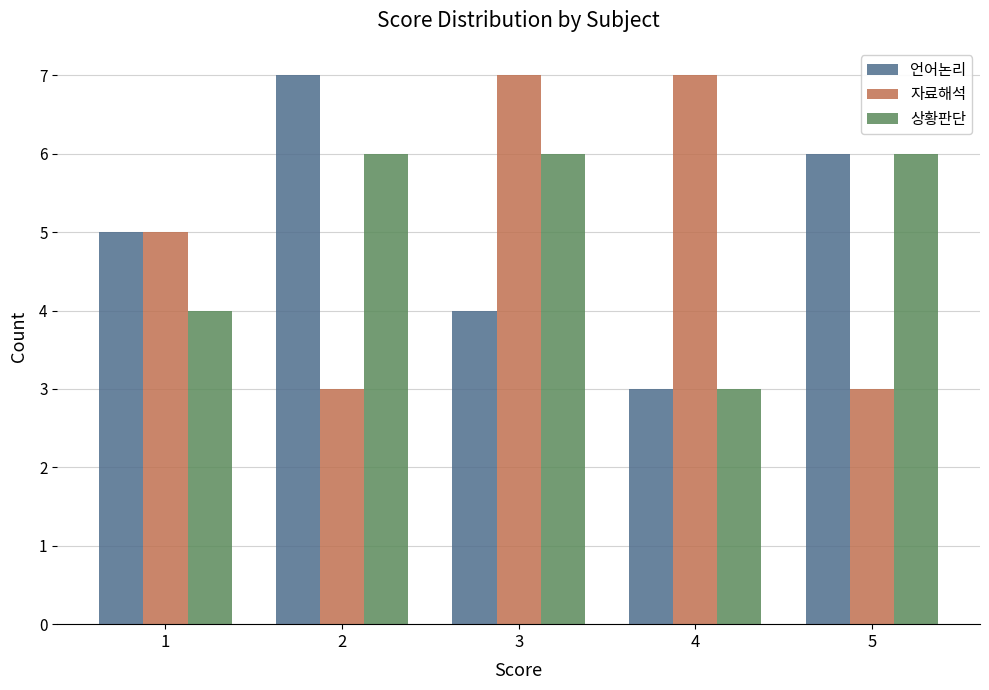

Reading left to right, what are all the values shown in this chart?

언어논리: 1=5	2=7	3=4	4=3	5=6
자료해석: 1=5	2=3	3=7	4=7	5=3
상황판단: 1=4	2=6	3=6	4=3	5=6